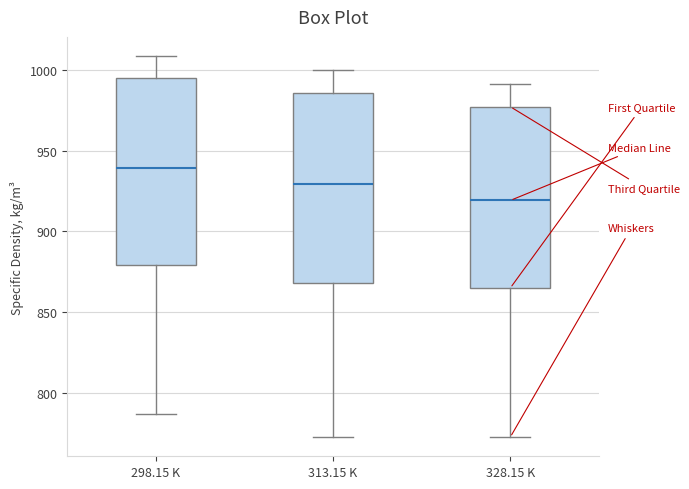

Which box has the lowest median line?

328.15 K